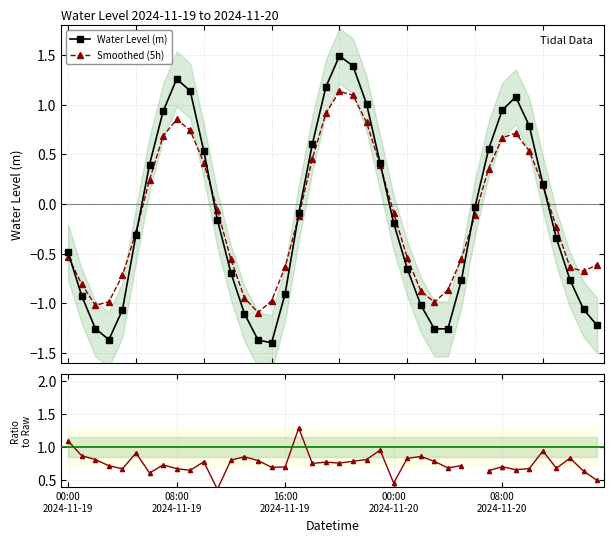

Where is Smooth / Raw nearest to the value 0?

11